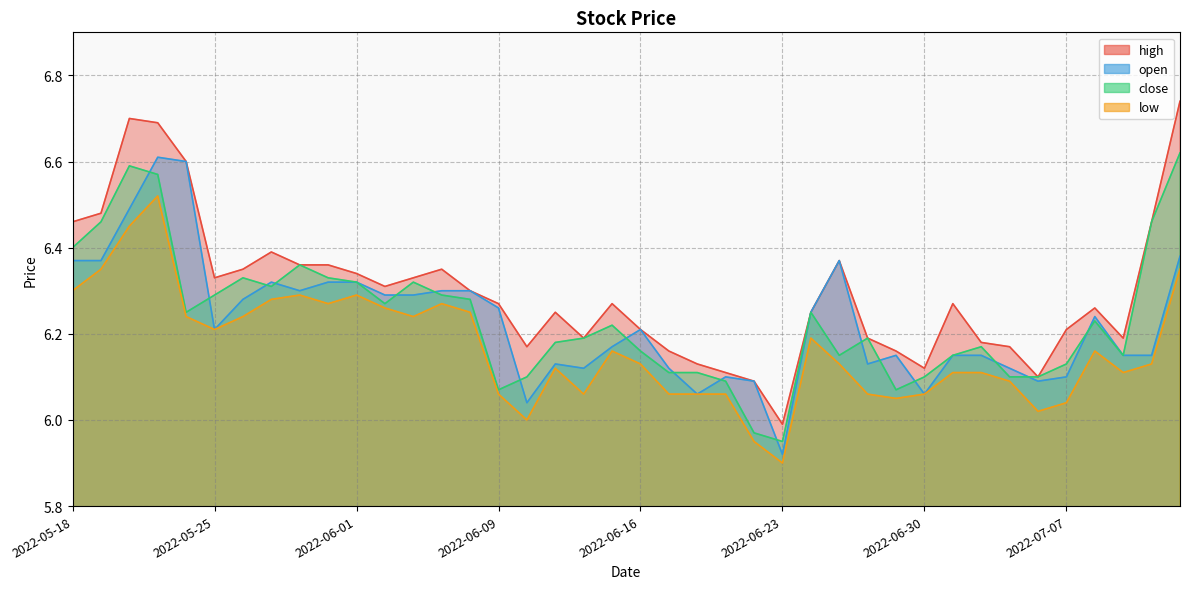

Rank the categories by open value from lowest to highest.

2022-06-23, 2022-06-10, 2022-06-20, 2022-06-30, 2022-06-22, 2022-07-06, 2022-06-21, 2022-07-07, 2022-06-14, 2022-06-17, 2022-07-05, 2022-06-13, 2022-06-28, 2022-06-29, 2022-07-01, 2022-07-04, 2022-07-11, 2022-07-12, 2022-06-15, 2022-05-25, 2022-06-16, 2022-07-08, 2022-06-24, 2022-06-09, 2022-05-26, 2022-06-02, 2022-06-06, 2022-05-30, 2022-06-07, 2022-06-08, 2022-05-27, 2022-05-31, 2022-06-01, 2022-05-18, 2022-05-19, 2022-06-27, 2022-07-13, 2022-05-20, 2022-05-24, 2022-05-23